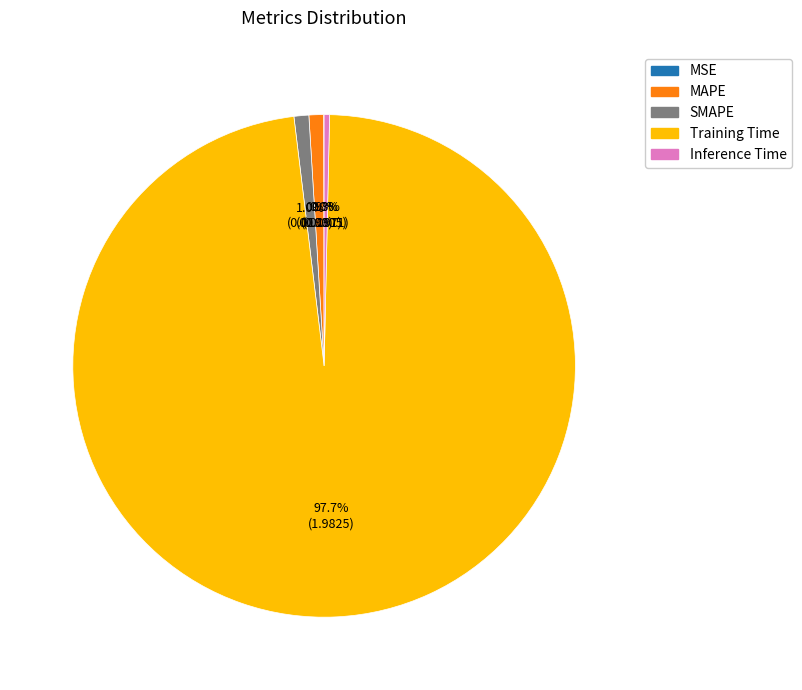

Combined, what portion of the pie is Inference Time and Training Time?

98.1%